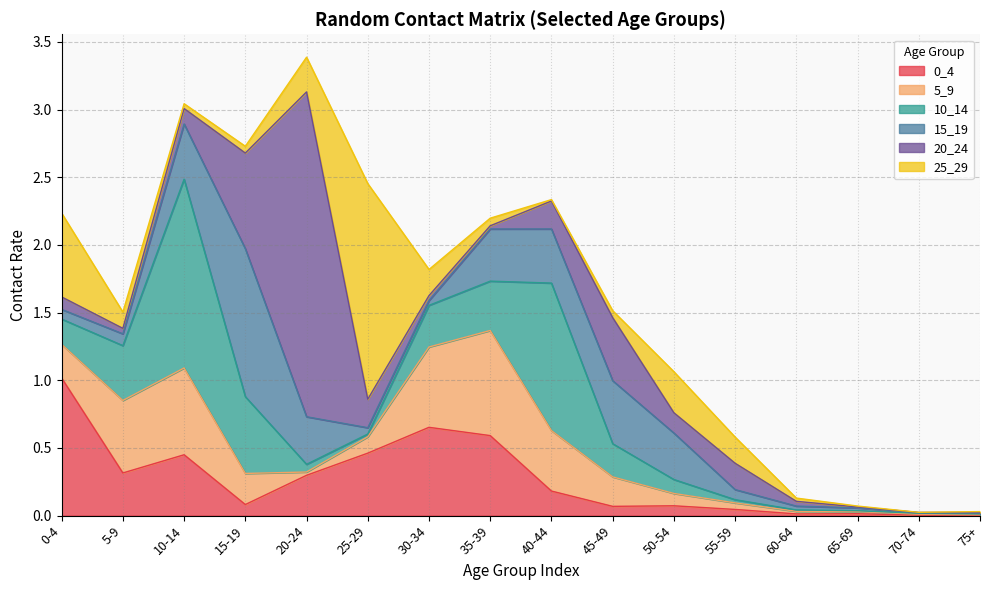

How many times do 5_9 and 25_29 cross each other?

6